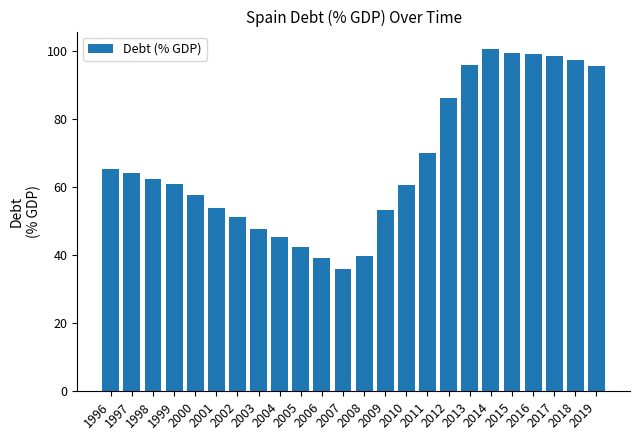

What is the sum of all values?

1622.3